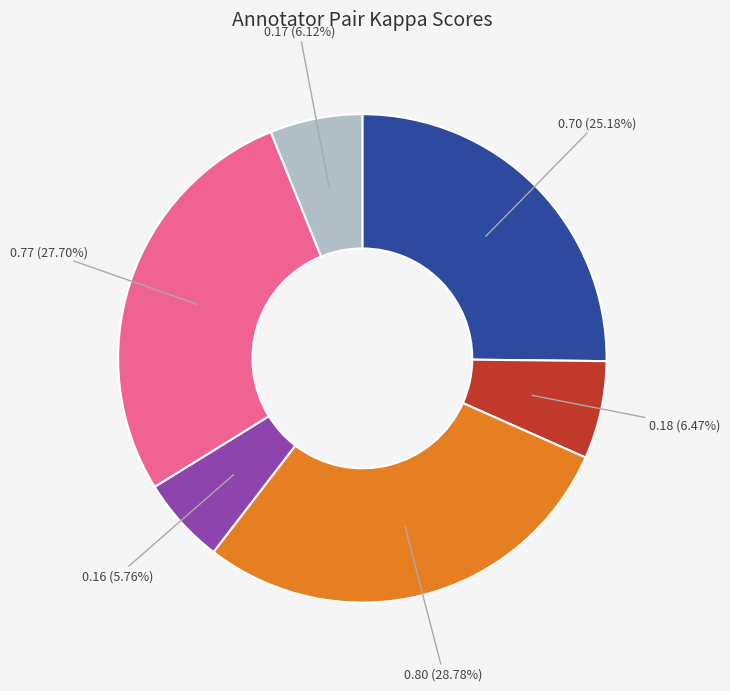

Does any single category account for the majority?

No